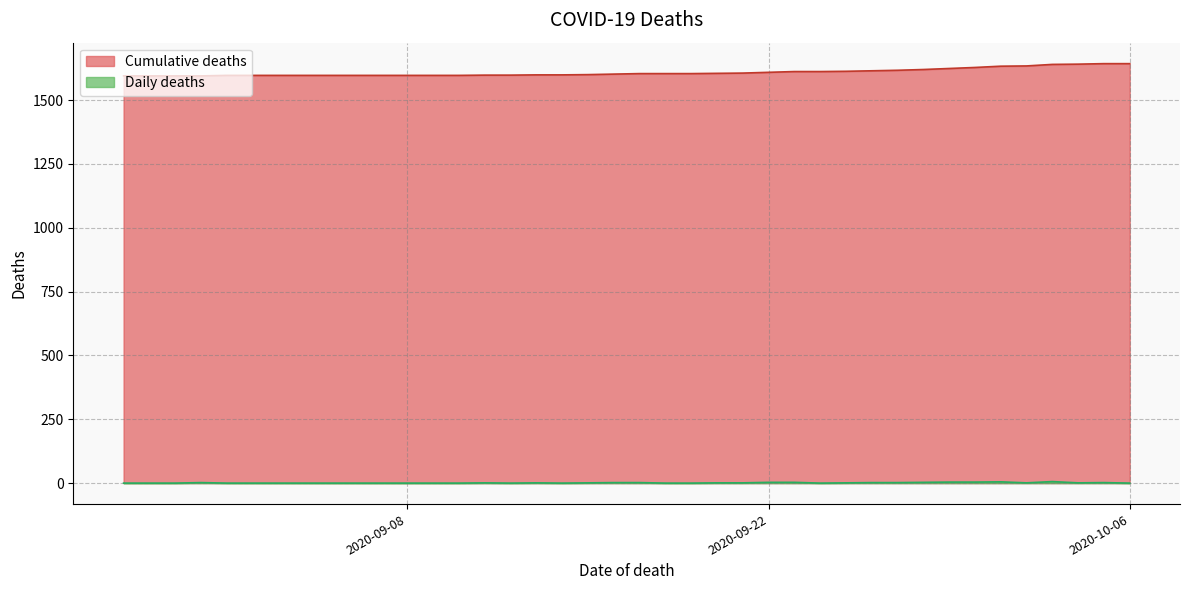

How many lines are shown in the chart?

2